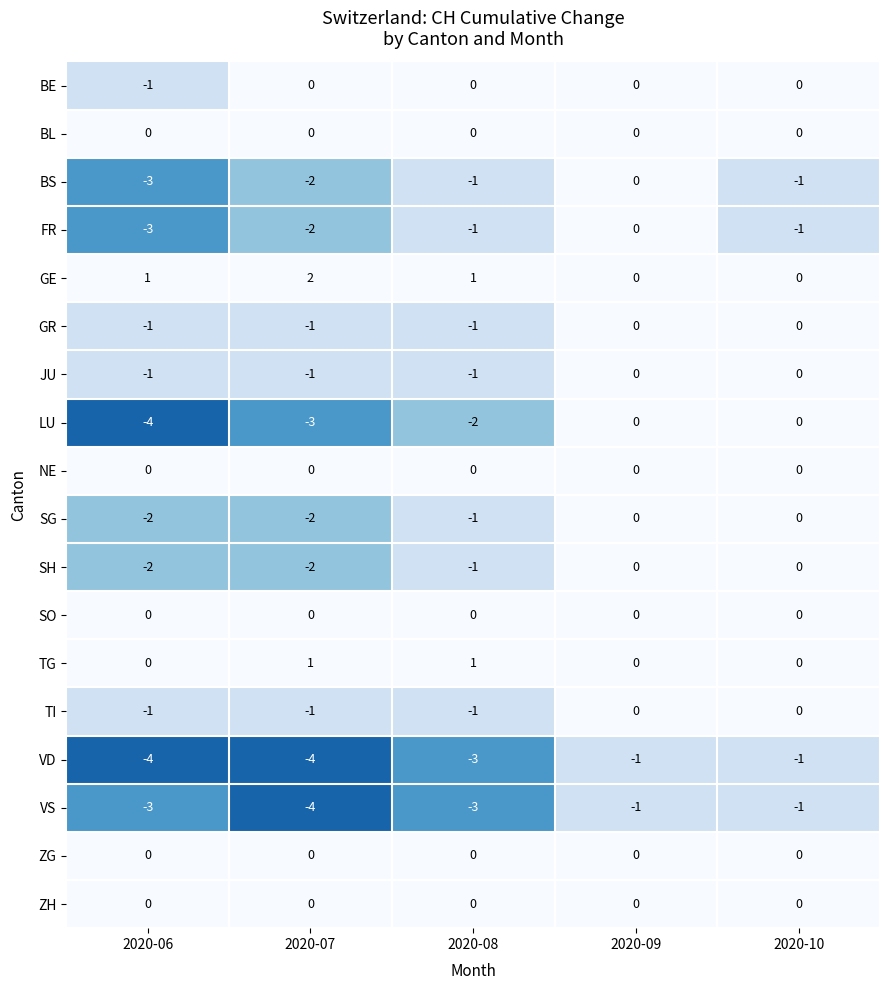

What is the smallest value displayed?

-4